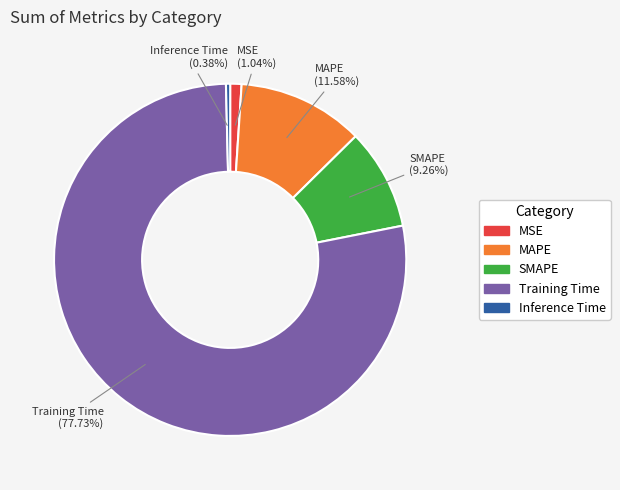

Does Training Time represent more than half of the total?

Yes